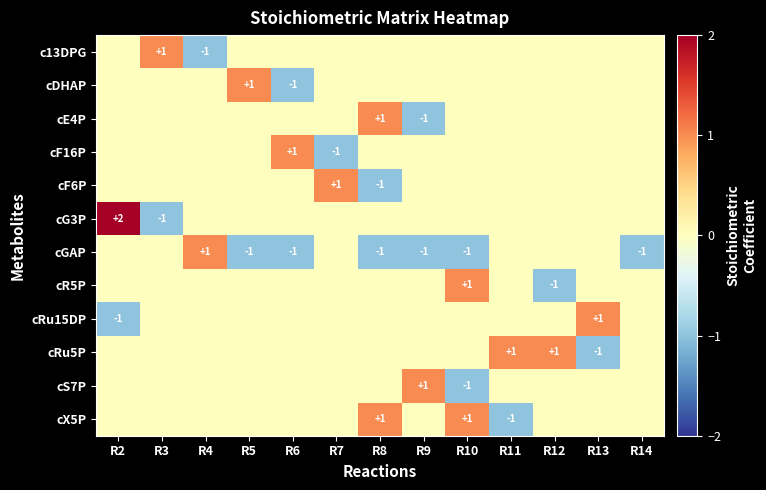

The cR5P series shows -1 at R12. True or false?

True